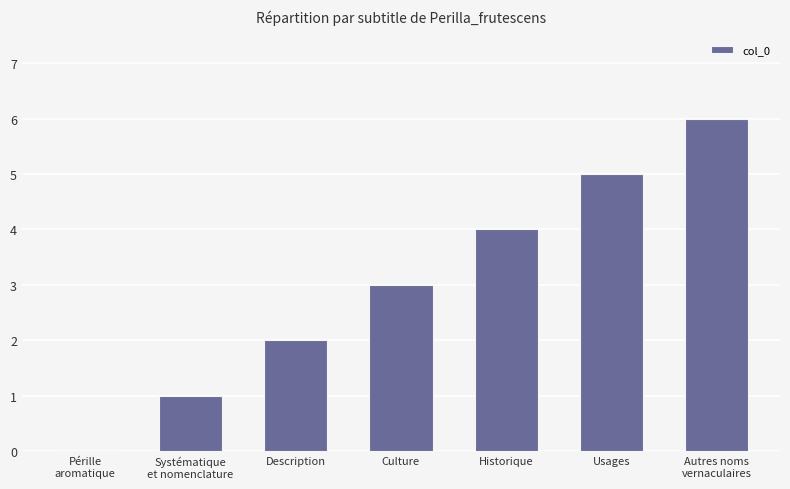

How many values are above zero?

6